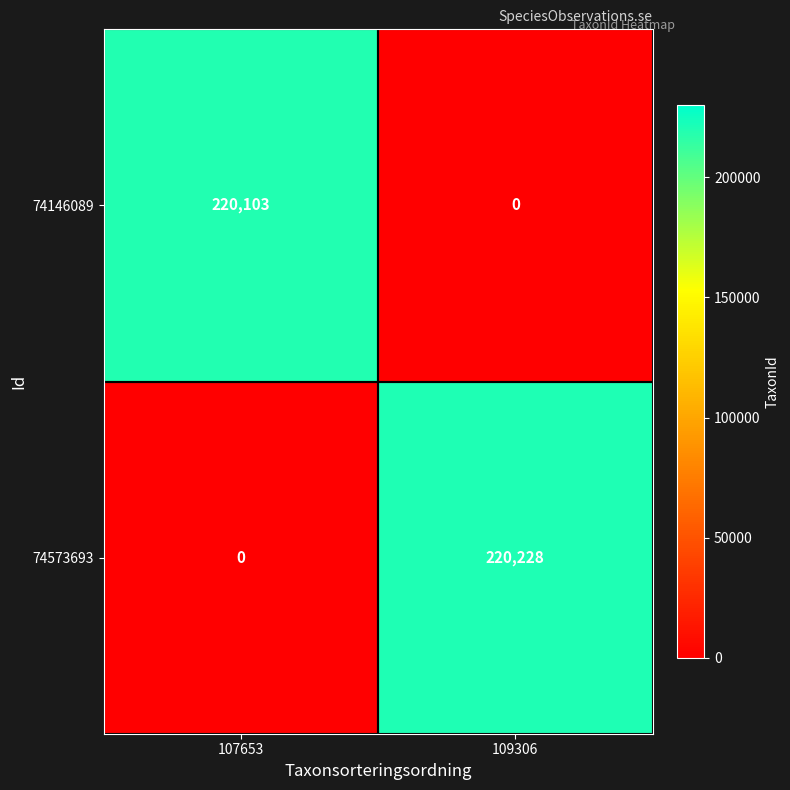

What is the maximum value shown in the chart?

220228